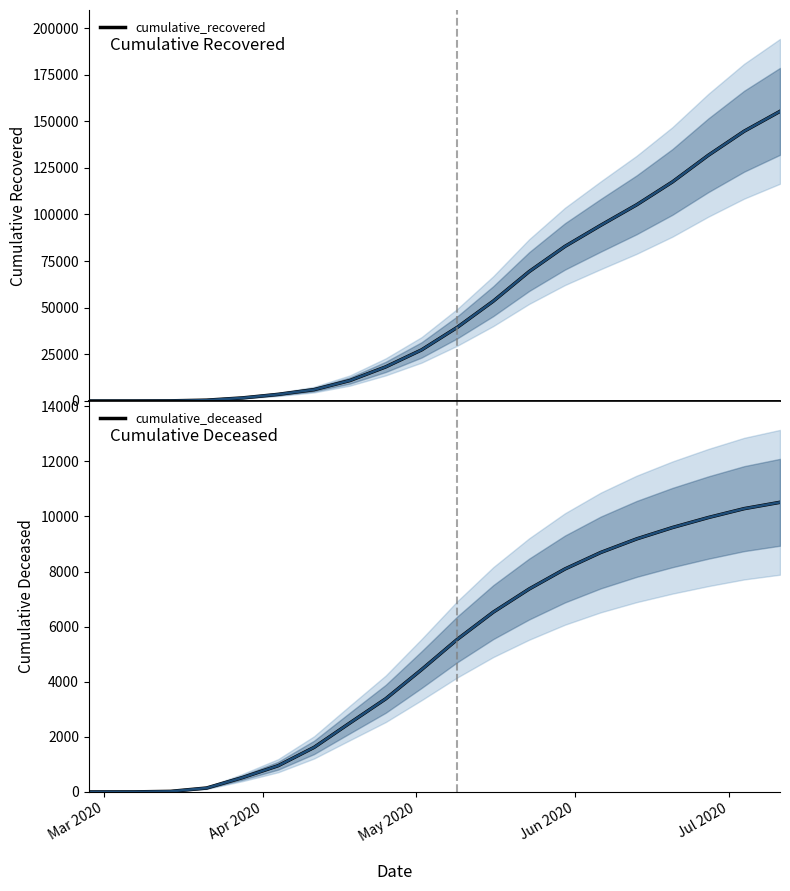

How many data points in cumulative_deceased are less than 5542?

10